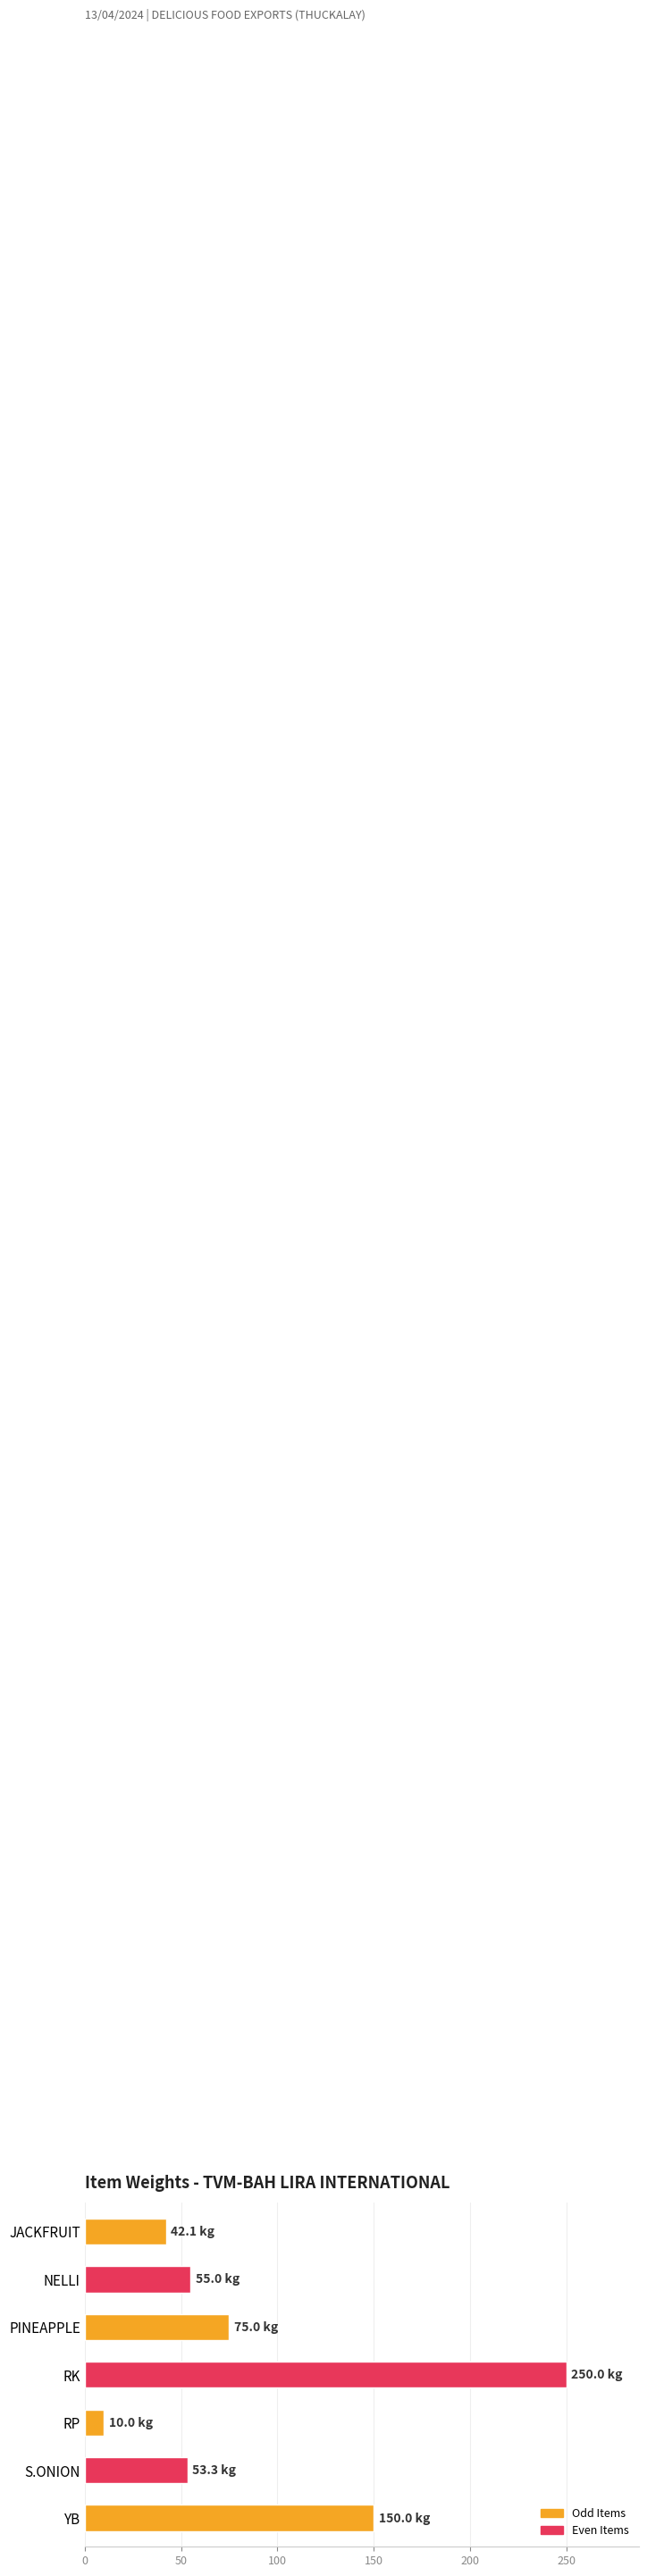

What is the difference between the maximum and minimum values?

240.0